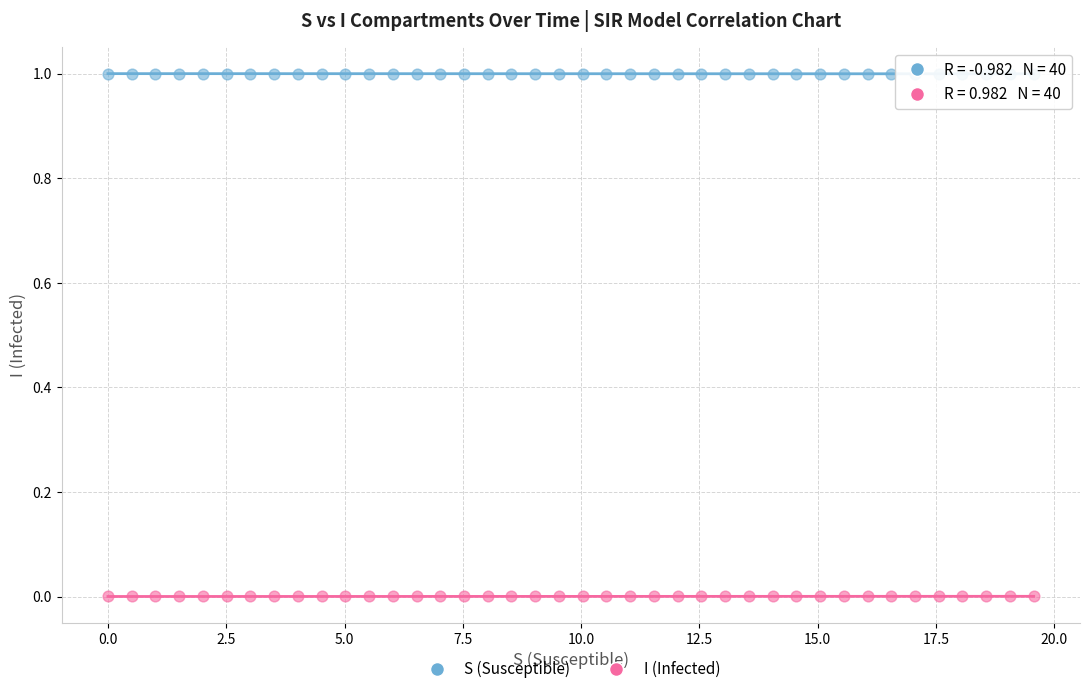

Across all data points, what is the range of Y values (max minus min)?

1.0